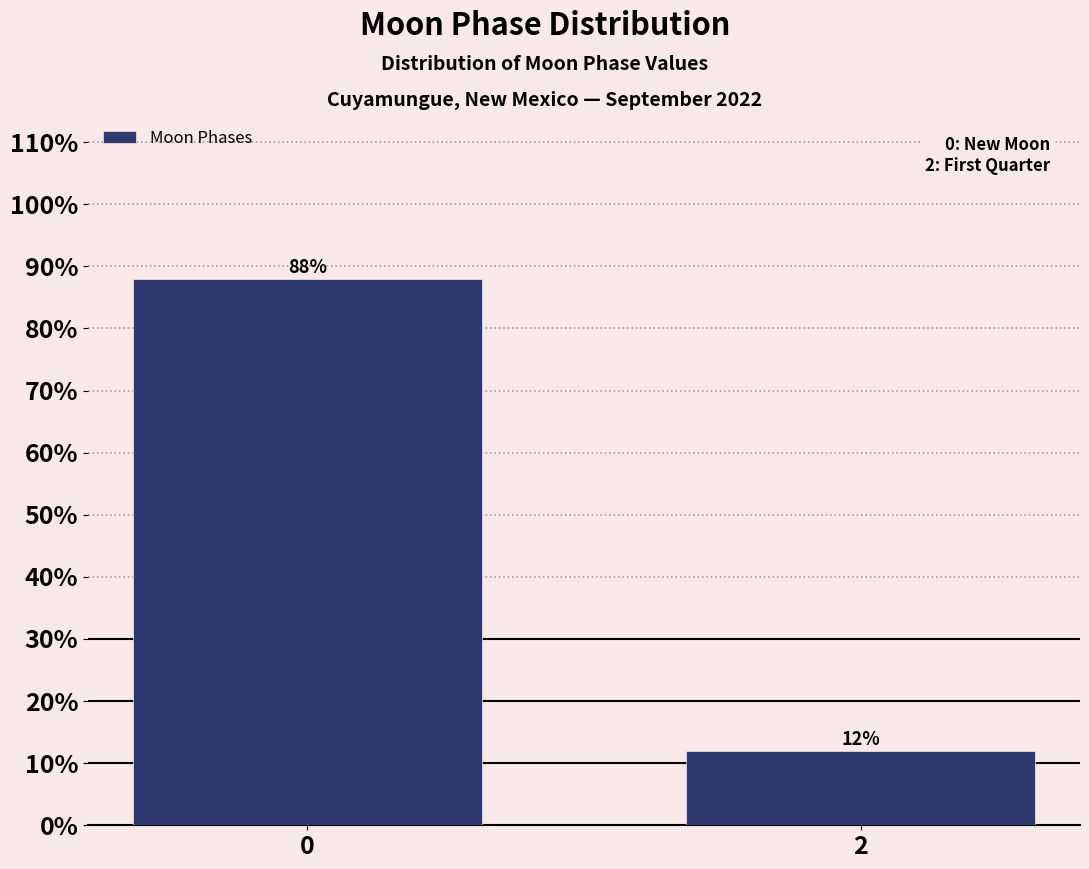

Reading left to right, extract all data points from this chart.

88.0	12.0